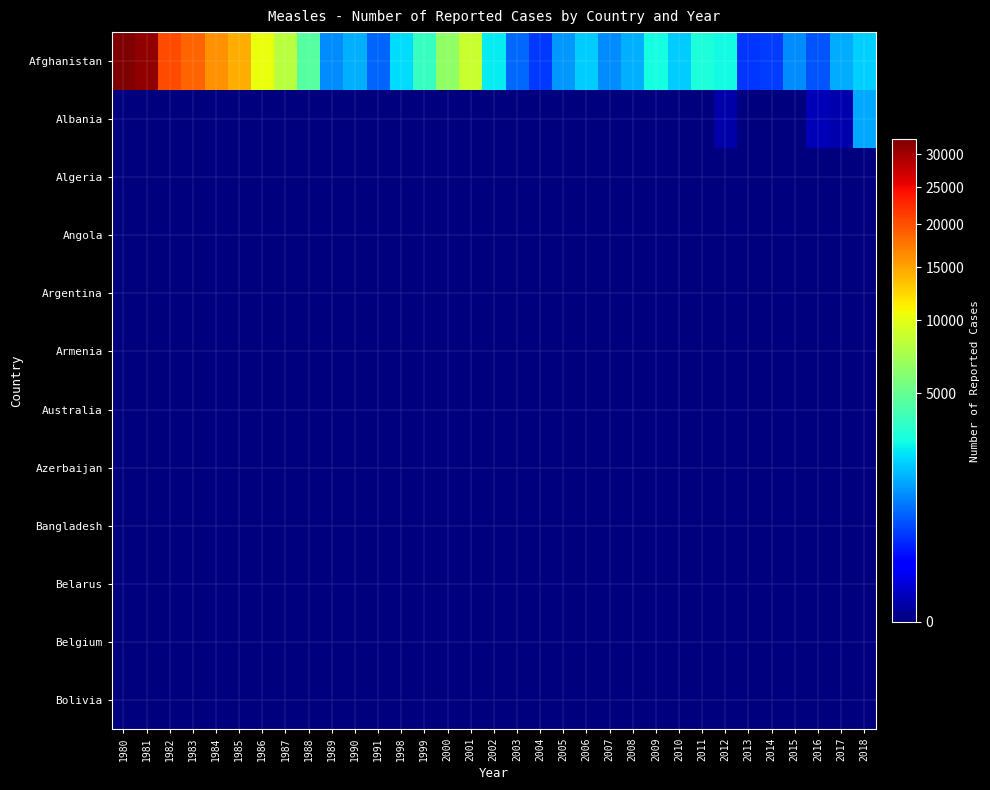

Which has a higher value, 1990 or 2000?

2000